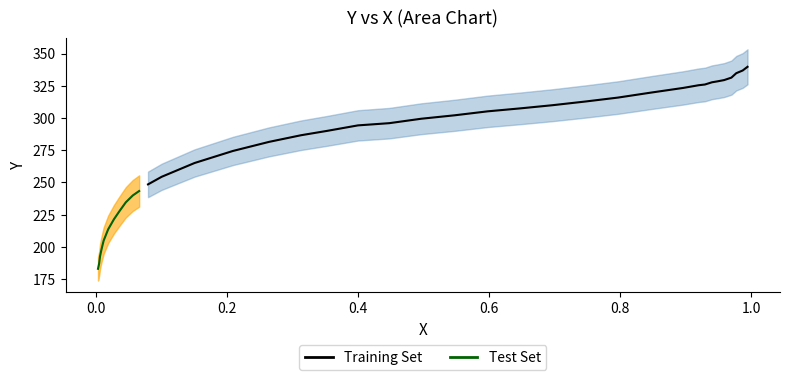

What is the minimum value shown in the chart?

183.0